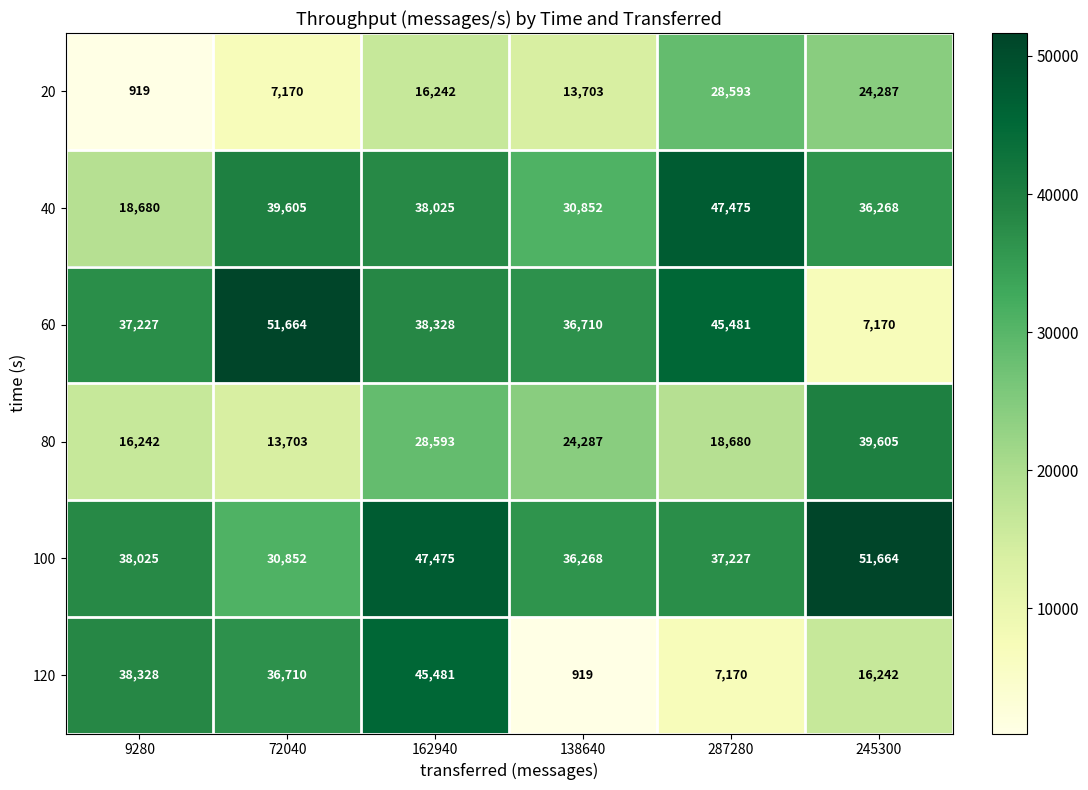

Which category has the lowest value in the 80 series?

72040